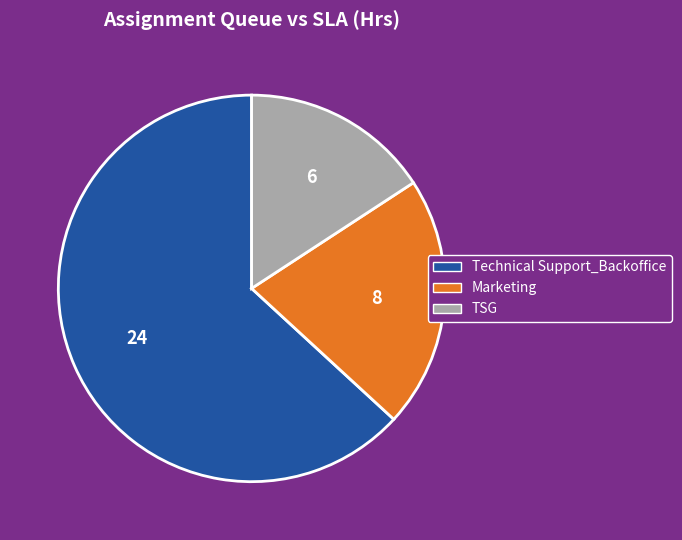

Is there a majority slice in this chart?

Yes